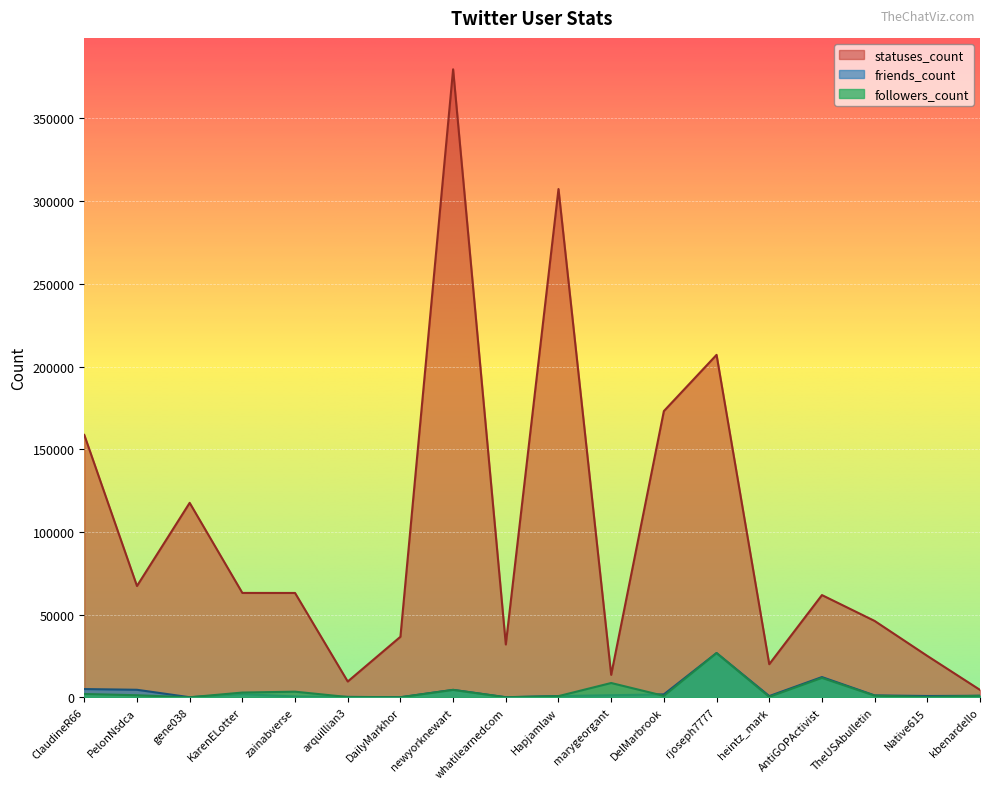

True or false: statuses_count has a value of 63107 at zainabverse.

True